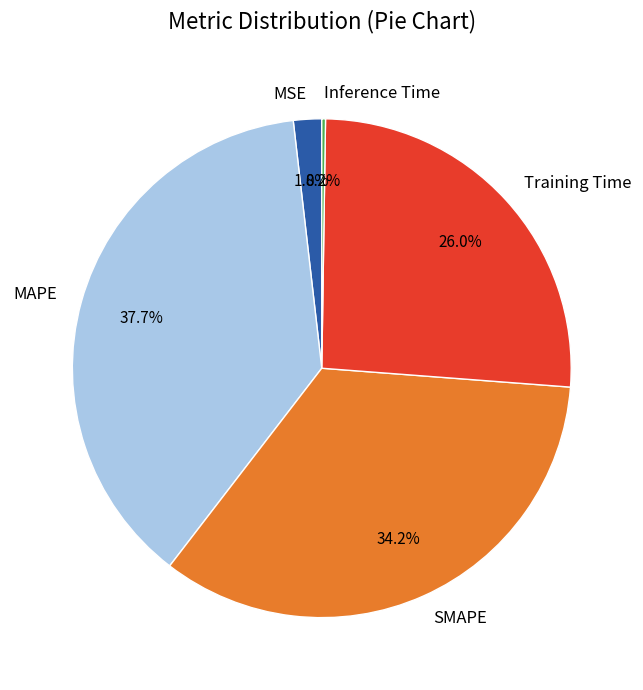

Does SMAPE account for over 50% of the chart?

No